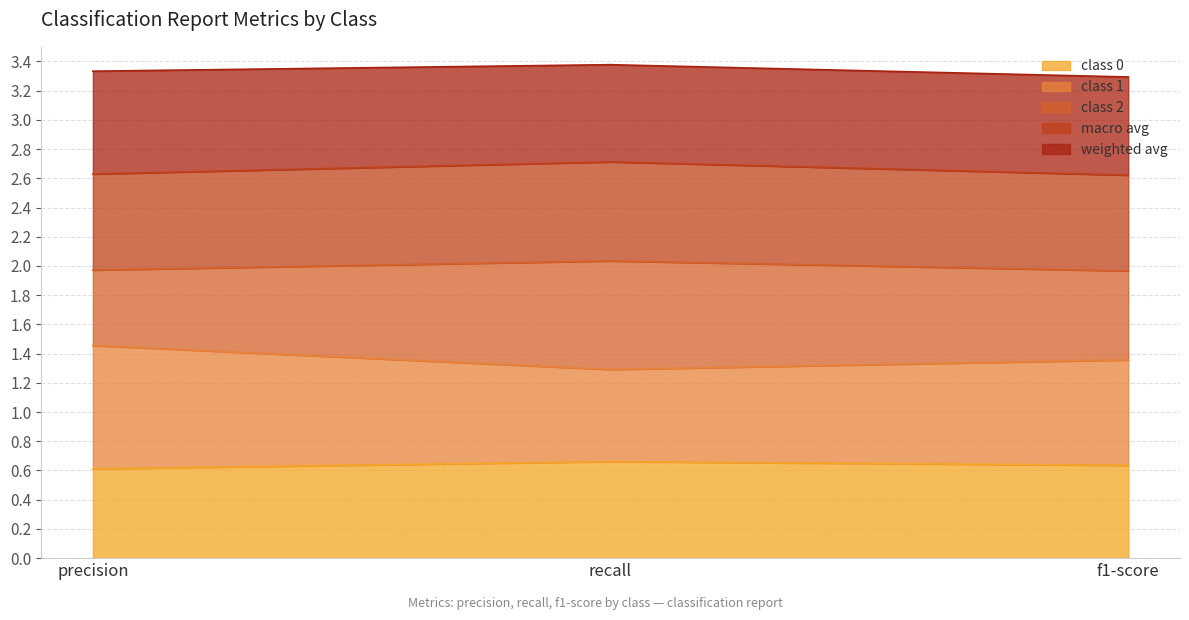

What is the total value across all series at f1-score?

3.3